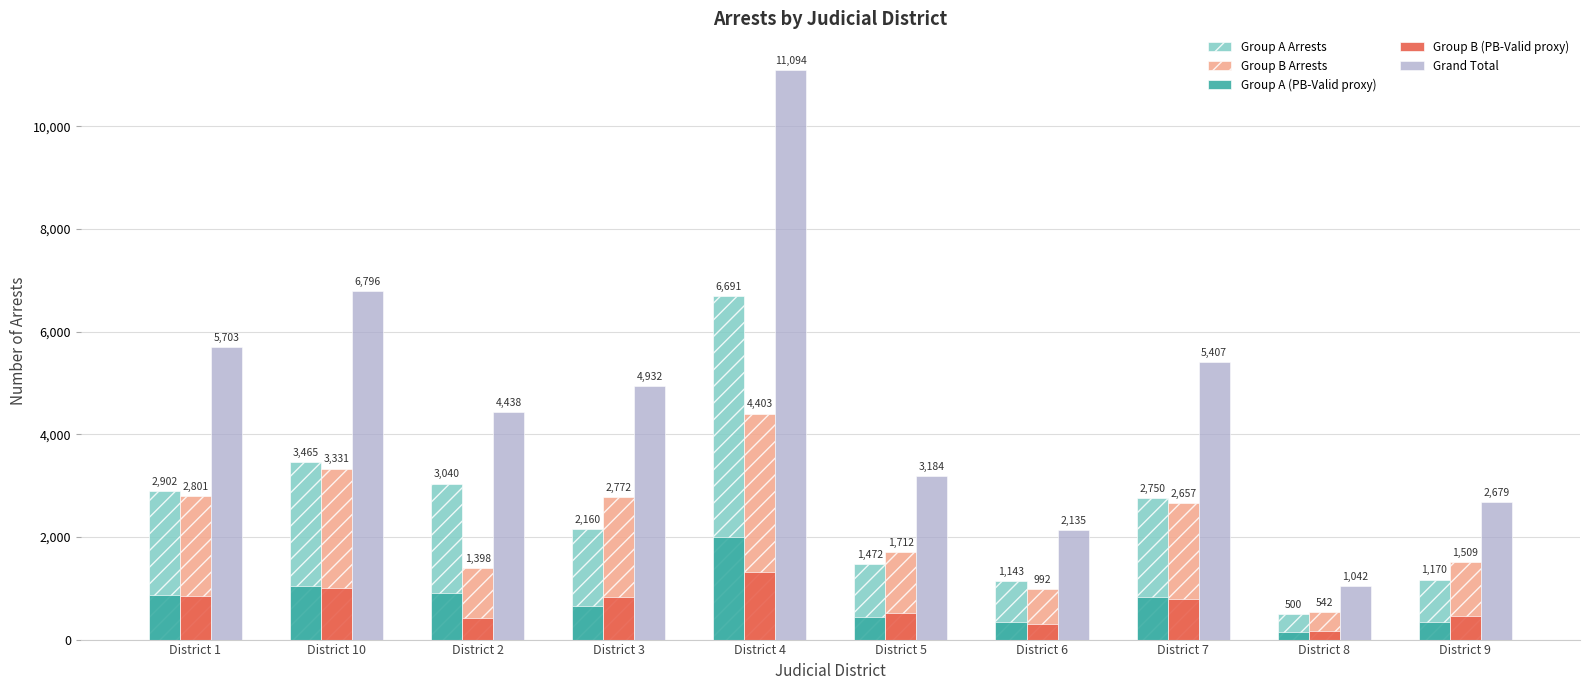

How many bars are there in each group?

5